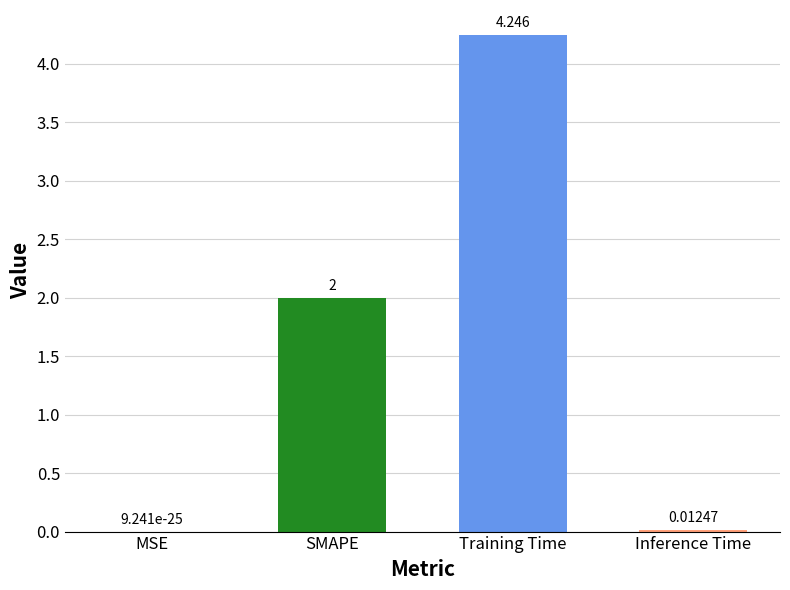

Which label corresponds to the largest value in the chart?

Training Time